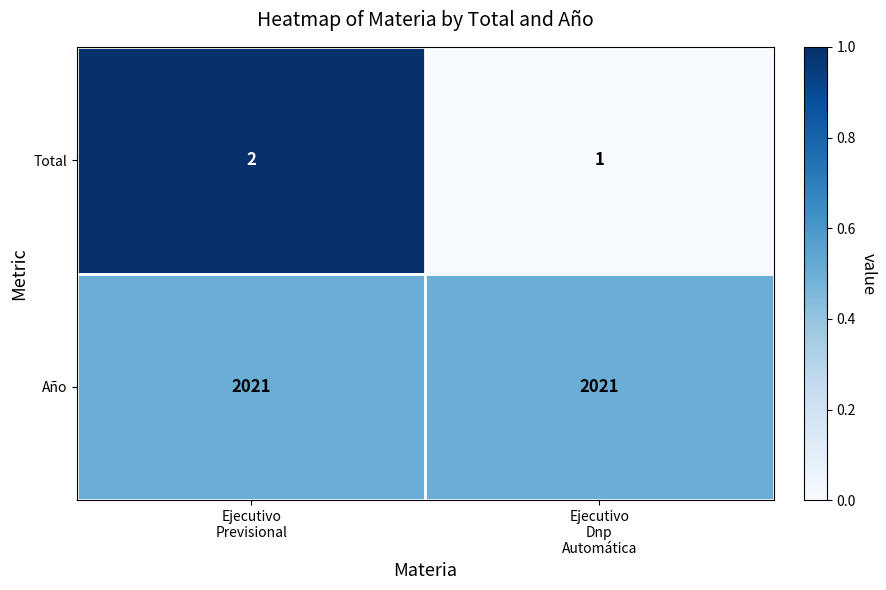

Which series has the widest spread of values?

Total